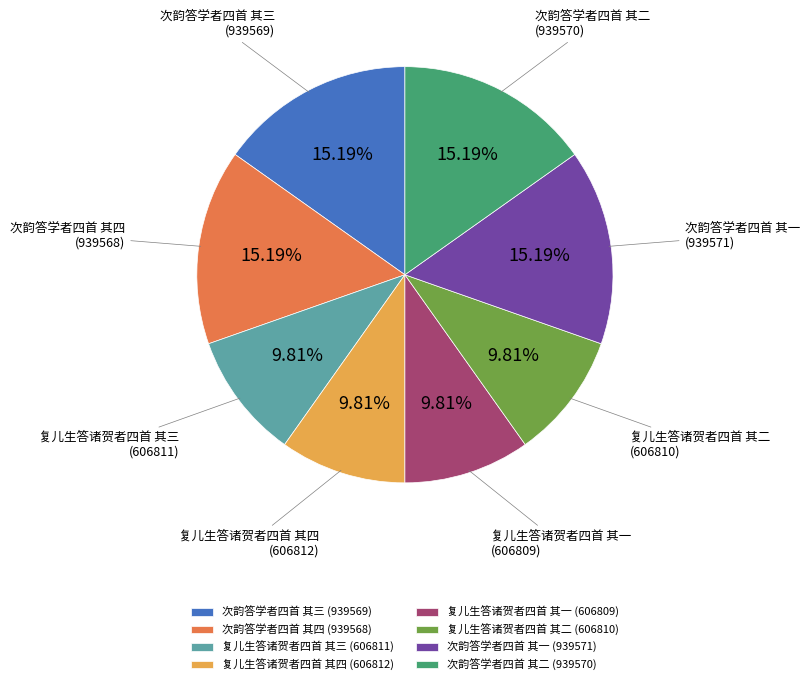

Between 次韵答学者四首 其二 and 复儿生答诸贺者四首 其二, which is larger?

次韵答学者四首 其二